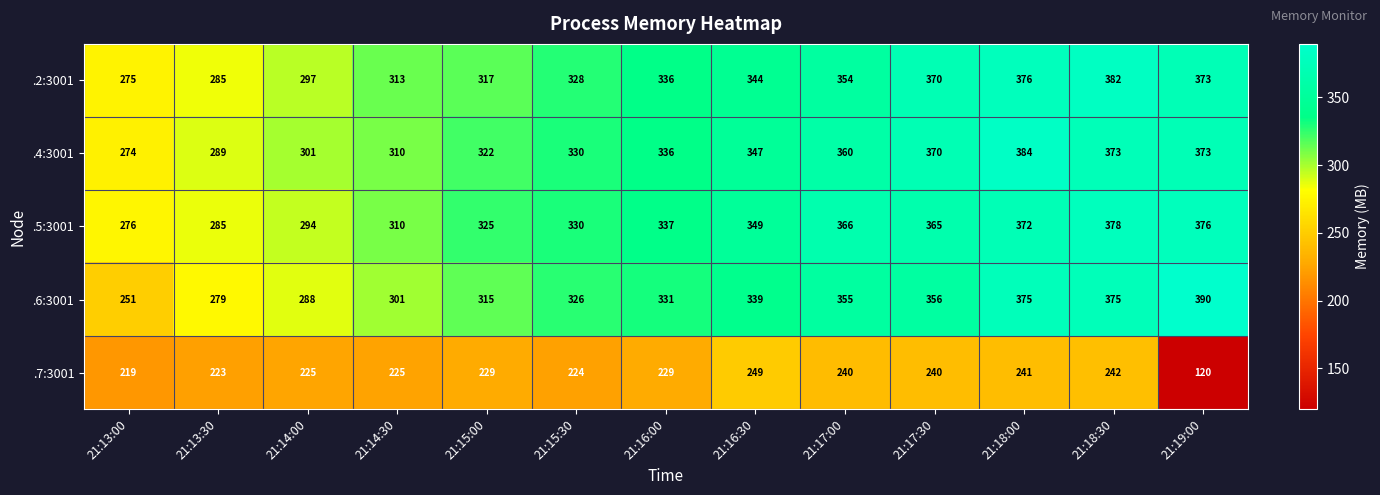

What is the sum of the .2:3001 values at 21:16:30 and 21:18:30?

726